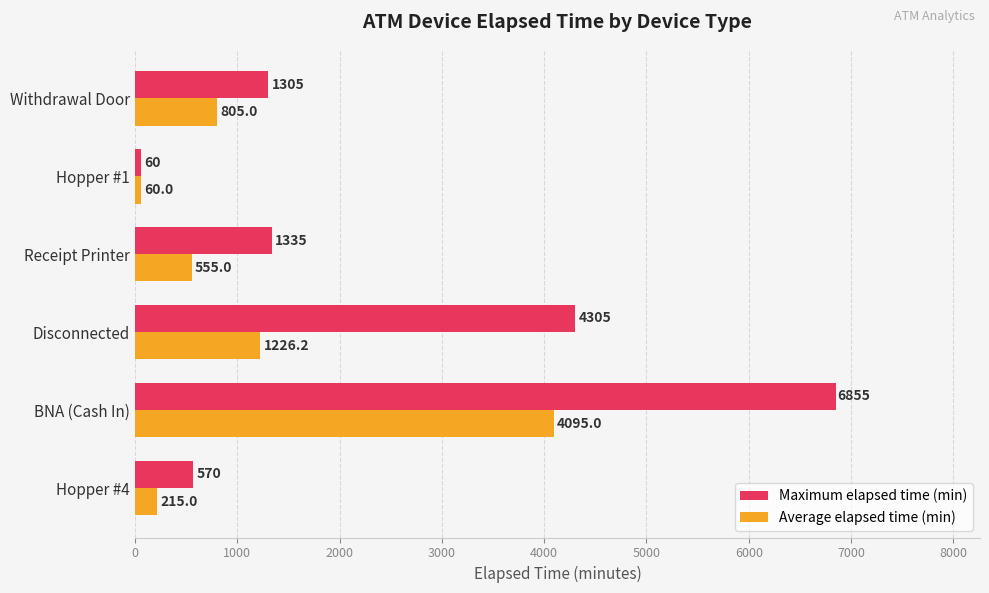

Is the value of Maximum elapsed time (min) at Hopper #1 greater than the value of Average elapsed time (min) at Receipt Printer?

No